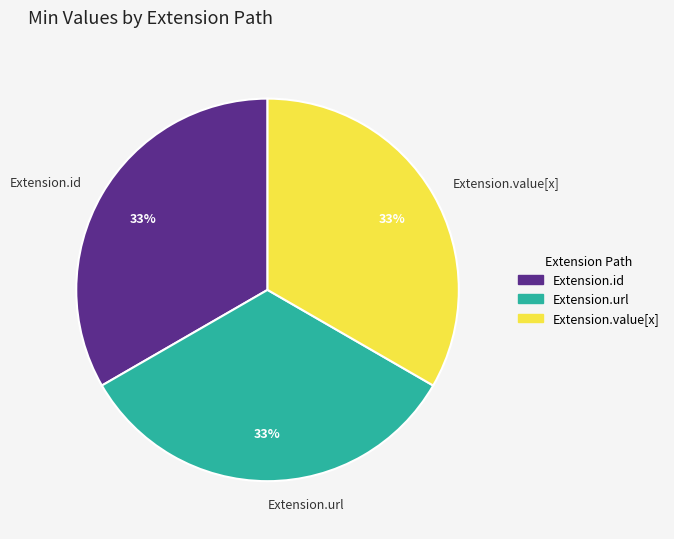

Is Extension.id the majority of the pie?

No